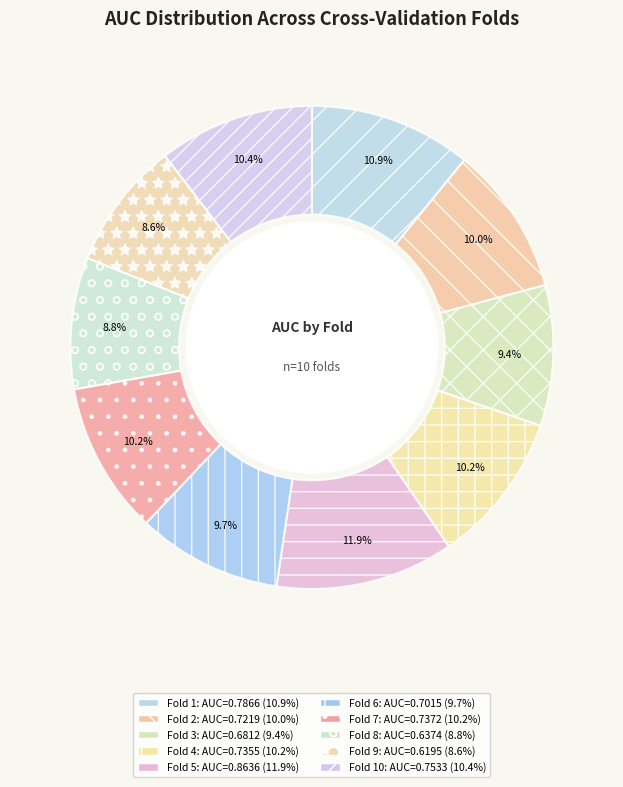

What is the largest slice in the pie chart?

Fold 5